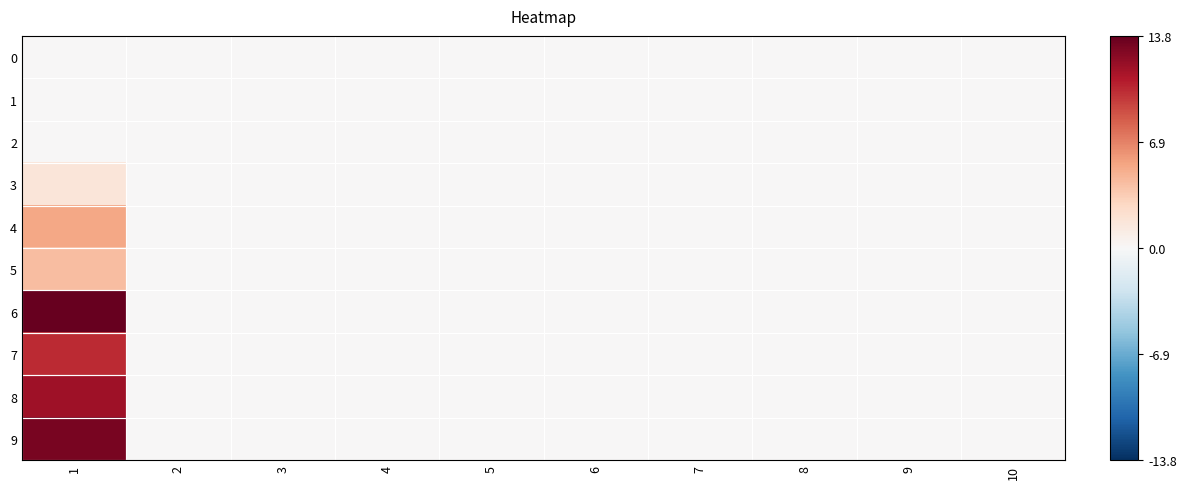

Reading left to right, extract all data points from this chart.

0: 1=0.0	2=0.0	3=0.0	4=0.0	5=0.0	6=0.0	7=0.0	8=0.0	9=0.0	10=0.0
1: 1=0.0	2=0.0	3=0.0	4=0.0	5=0.0	6=0.0	7=0.0	8=0.0	9=0.0	10=0.0
2: 1=0.0	2=0.0	3=0.0	4=0.0	5=0.0	6=0.0	7=0.0	8=0.0	9=0.0	10=0.0
3: 1=1.6	2=0.0	3=0.0	4=0.0	5=0.0	6=0.0	7=0.0	8=0.0	9=0.0	10=0.0
4: 1=5.3	2=0.0	3=0.0	4=0.0	5=0.0	6=0.0	7=0.0	8=0.0	9=0.0	10=0.0
5: 1=4.3	2=0.0	3=0.0	4=0.0	5=0.0	6=0.0	7=0.0	8=0.0	9=0.0	10=0.0
6: 1=13.8	2=0.0	3=0.0	4=0.0	5=0.0	6=0.0	7=0.0	8=0.0	9=0.0	10=0.0
7: 1=10.2	2=0.0	3=0.0	4=0.0	5=0.0	6=0.0	7=0.0	8=0.0	9=0.0	10=0.0
8: 1=11.7	2=0.0	3=0.0	4=0.0	5=0.0	6=0.0	7=0.0	8=0.0	9=0.0	10=0.0
9: 1=13.0	2=0.0	3=0.0	4=0.0	5=0.0	6=0.0	7=0.0	8=0.0	9=0.0	10=0.0